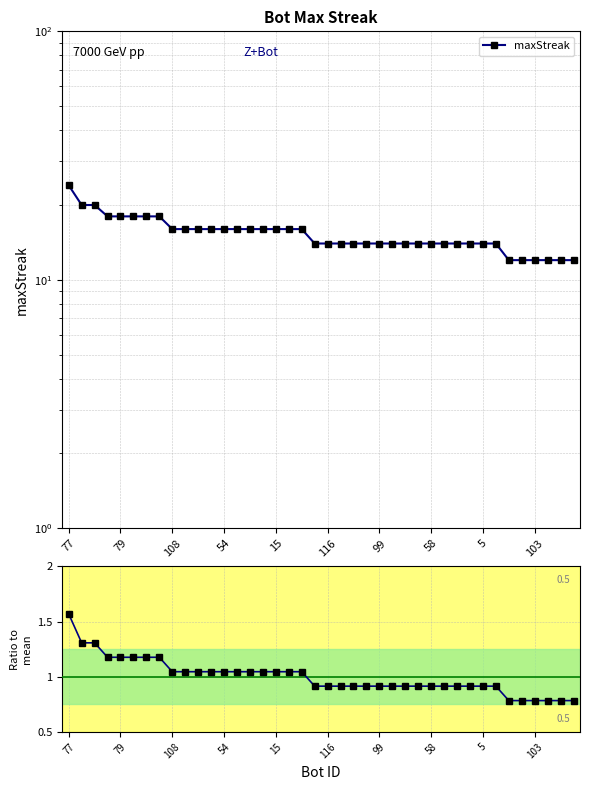

What is the difference between the second highest and second lowest values in the maxStreak series?

8.0